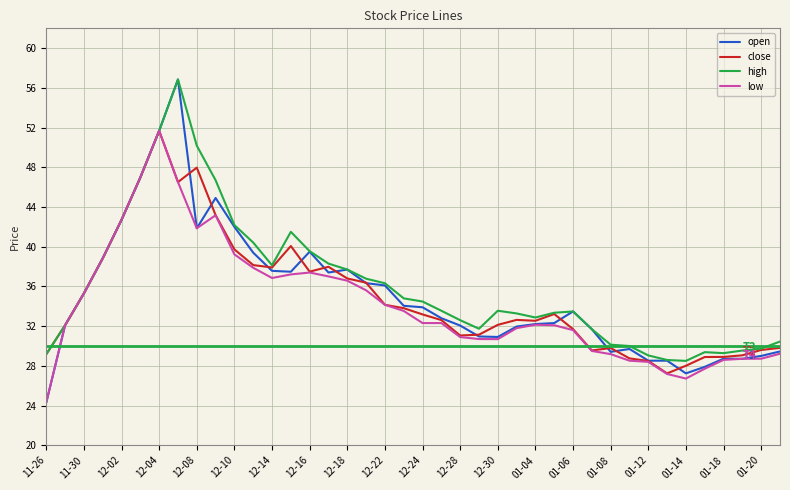

Which category has the lowest value in the low series?

11-26